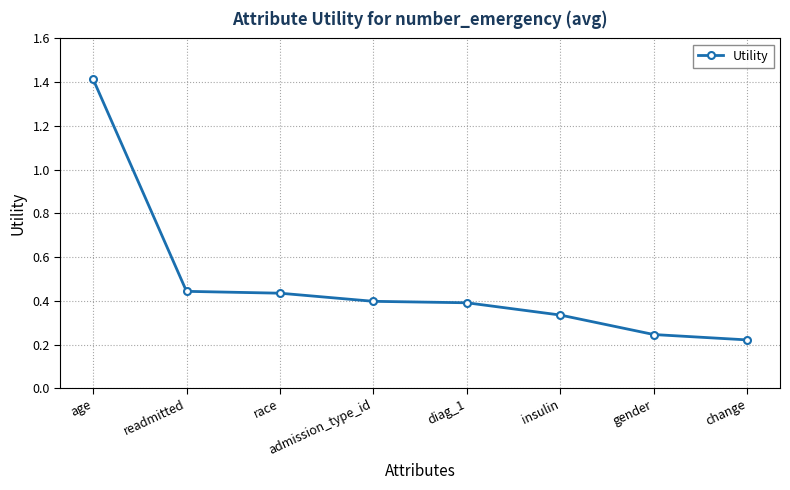

What position from the left is readmitted?

2